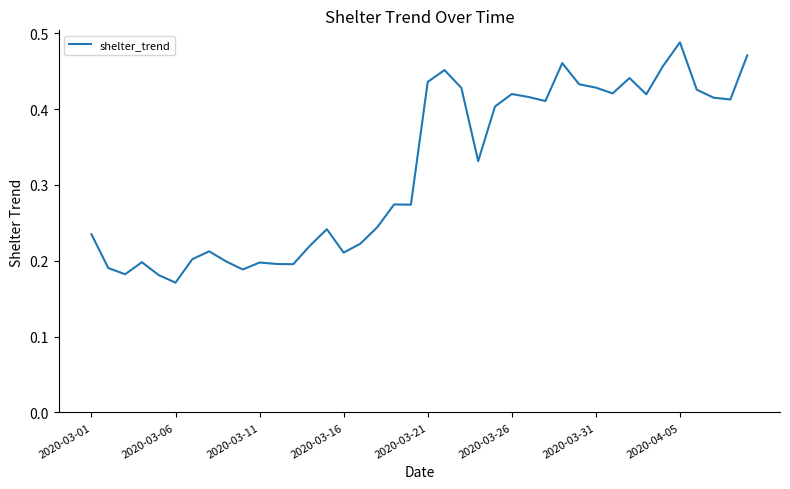

Which label corresponds to the largest value in the chart?

2020-04-05